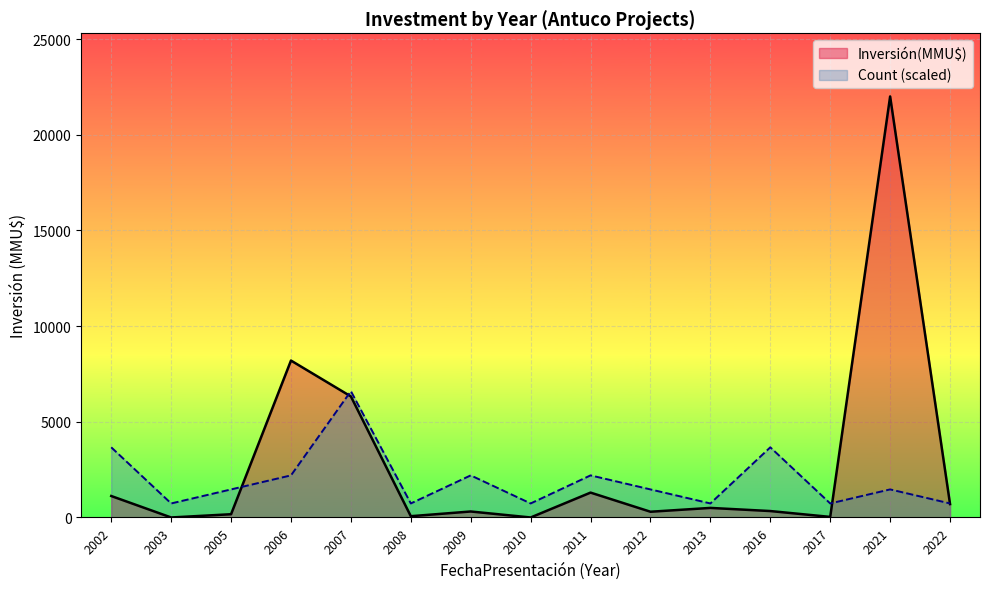

The value of Count at 9 is 2. True or false?

False